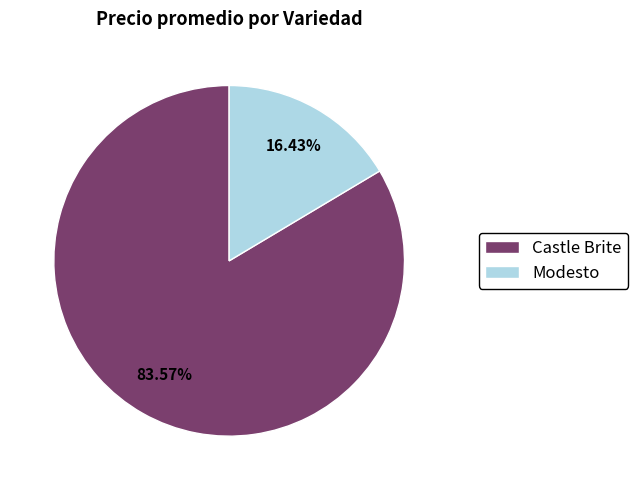

How much of the chart is everything except Castle Brite?

16.4%